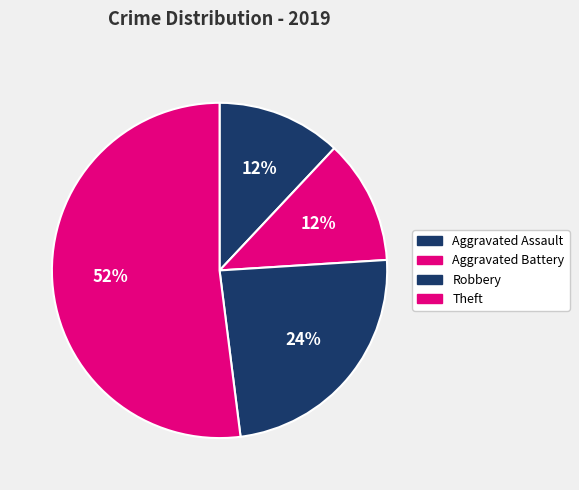

What is the smallest slice in the pie chart?

Aggravated Assault